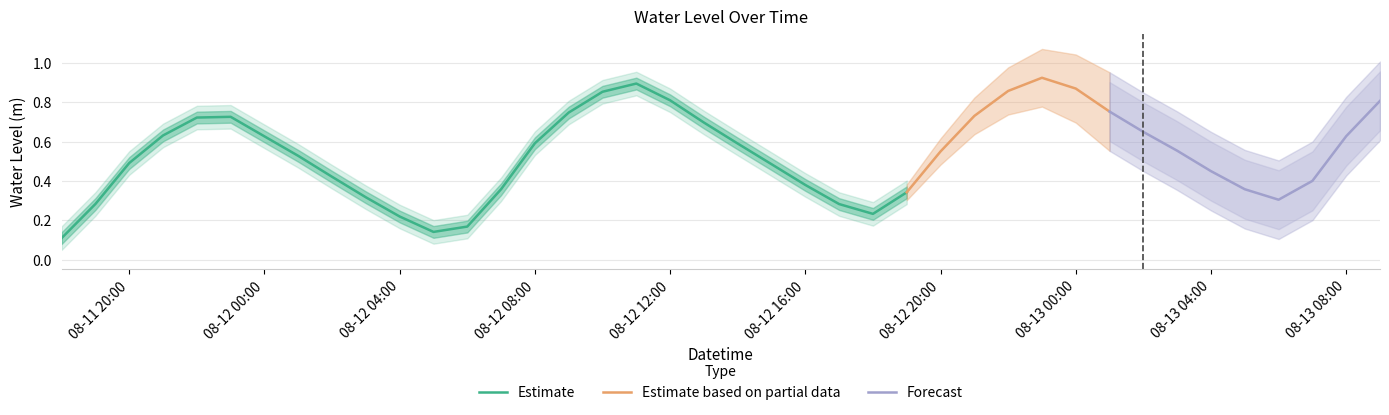

At which category does the data reach its first local peak?

2025-08-11 23:00:00